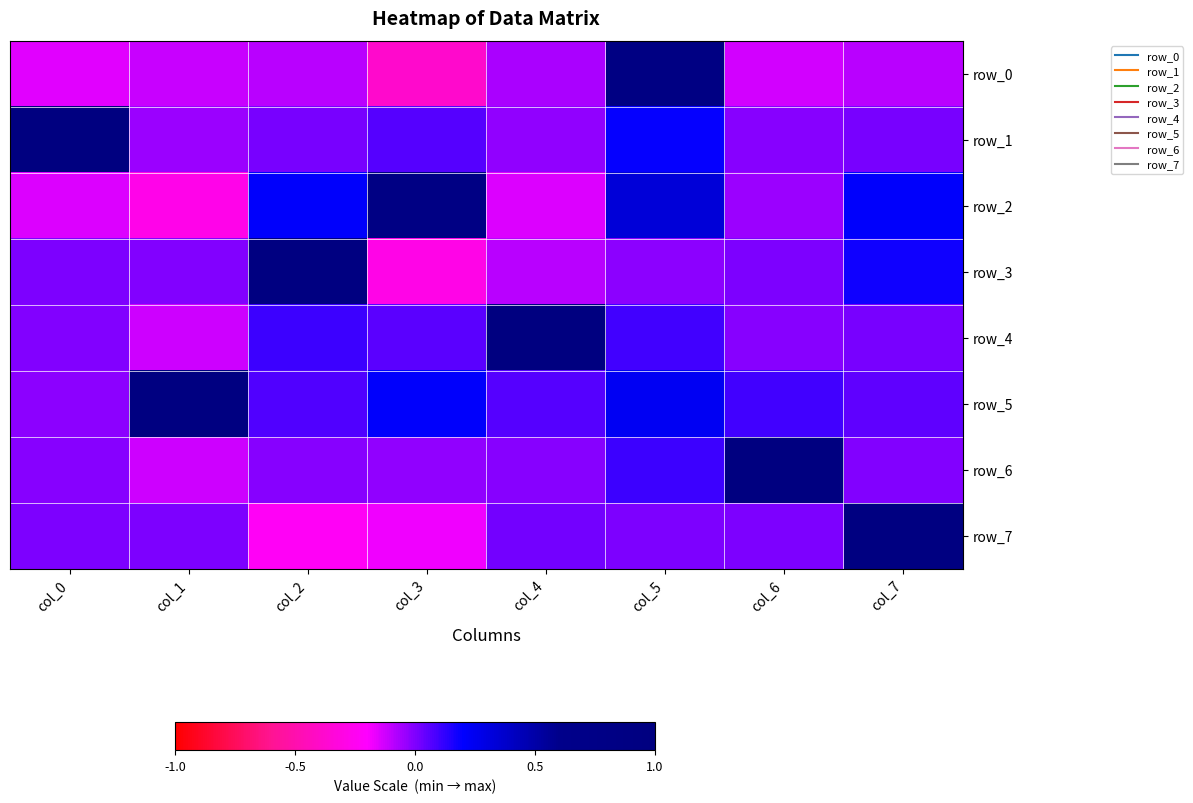

The row_5 series shows 0.9 at col_1. True or false?

True